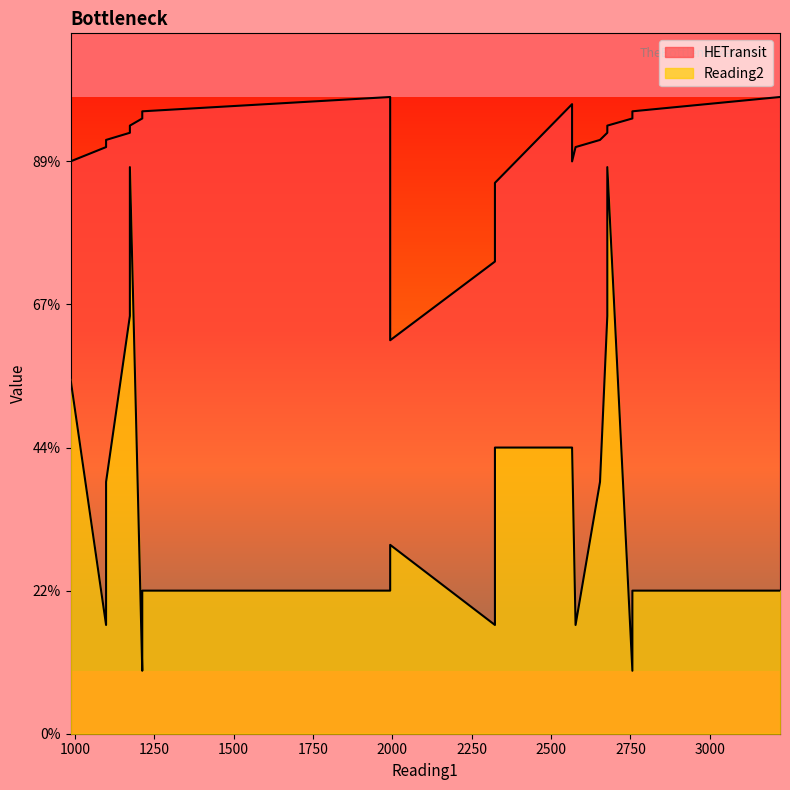

Reading left to right, list all the values displayed in this chart.

HETransit: 986=800	1098=820	1098=830	1173=840	1173=850	1212=860	1212=870	1993=890	1993=550	2323=660	2323=770	2566=880	2566=800	2577=820	2654=830	2677=840	2677=850	2756=860	2756=870	3221=890
Reading2: 986=496	1098=152	1098=352	1173=584	1173=792	1212=88	1212=200	1993=200	1993=264	2323=152	2323=400	2566=400	2566=400	2577=152	2654=352	2677=584	2677=792	2756=88	2756=200	3221=200